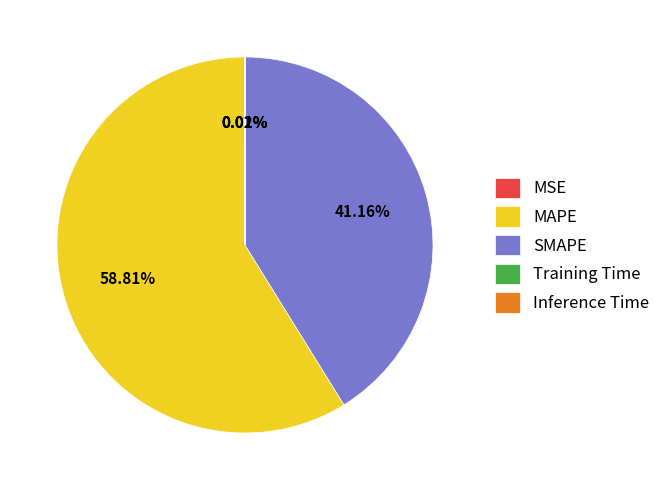

What percentage is NOT represented by MAPE?

41.2%